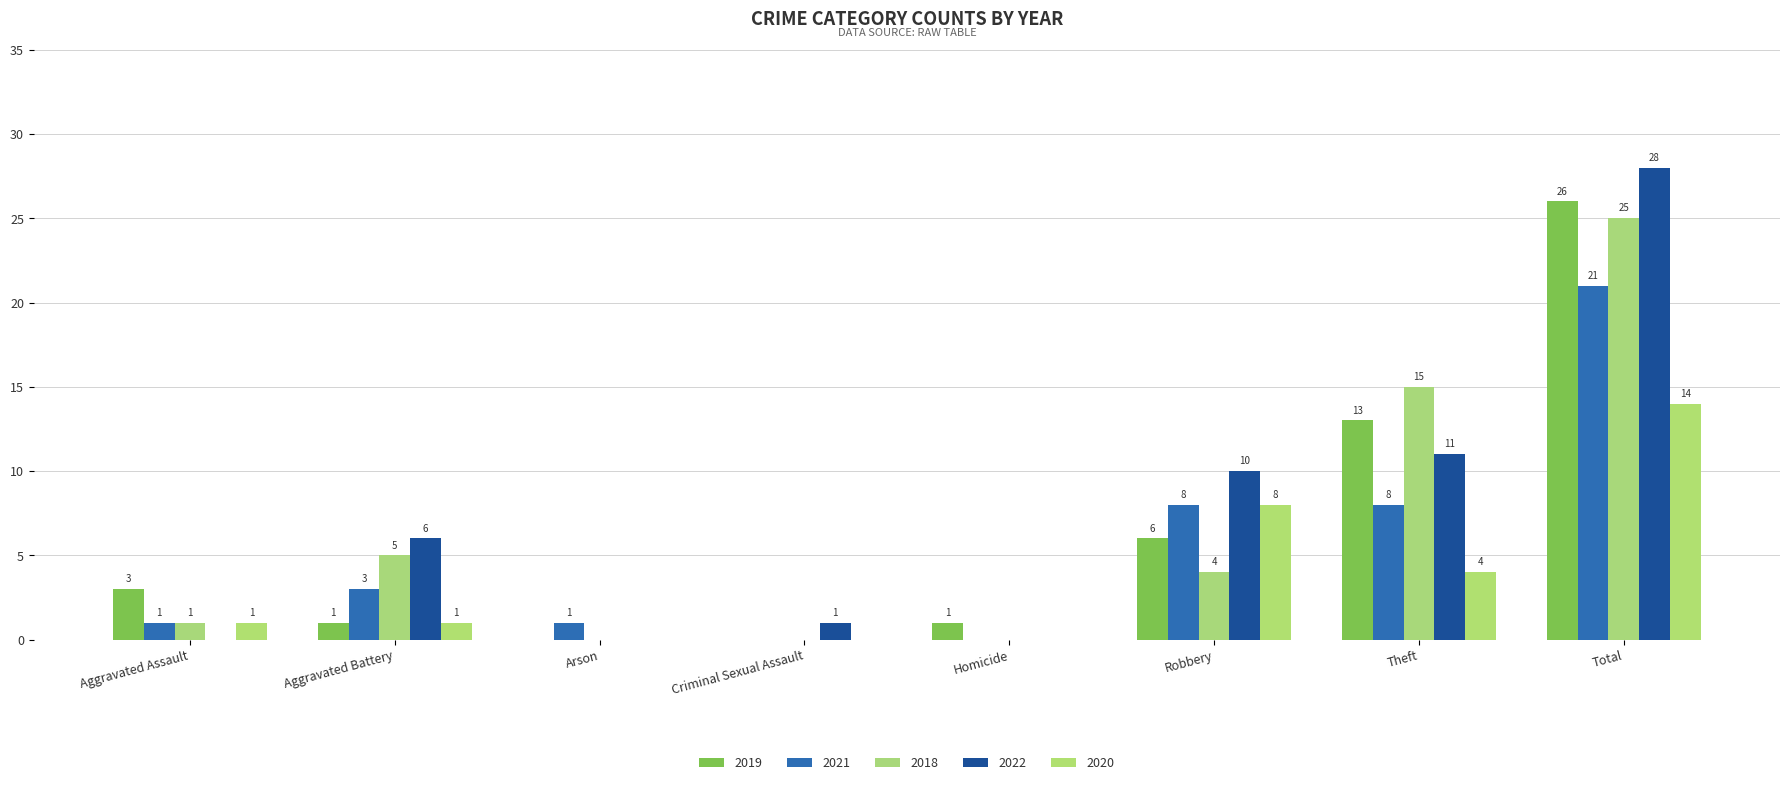

How many groups of bars are there?

8